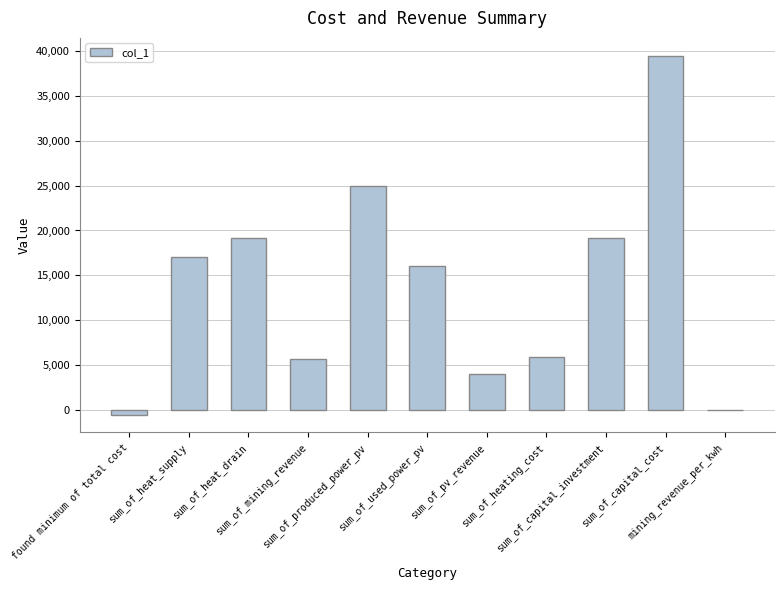

What is the maximum value shown in the chart?

39454.0